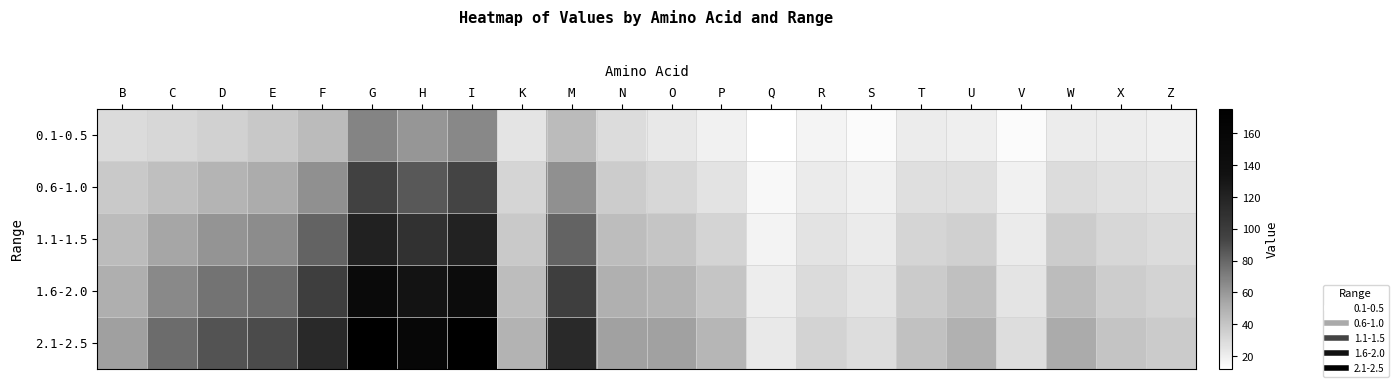

Which series has the largest total across all categories?

2.1-2.5